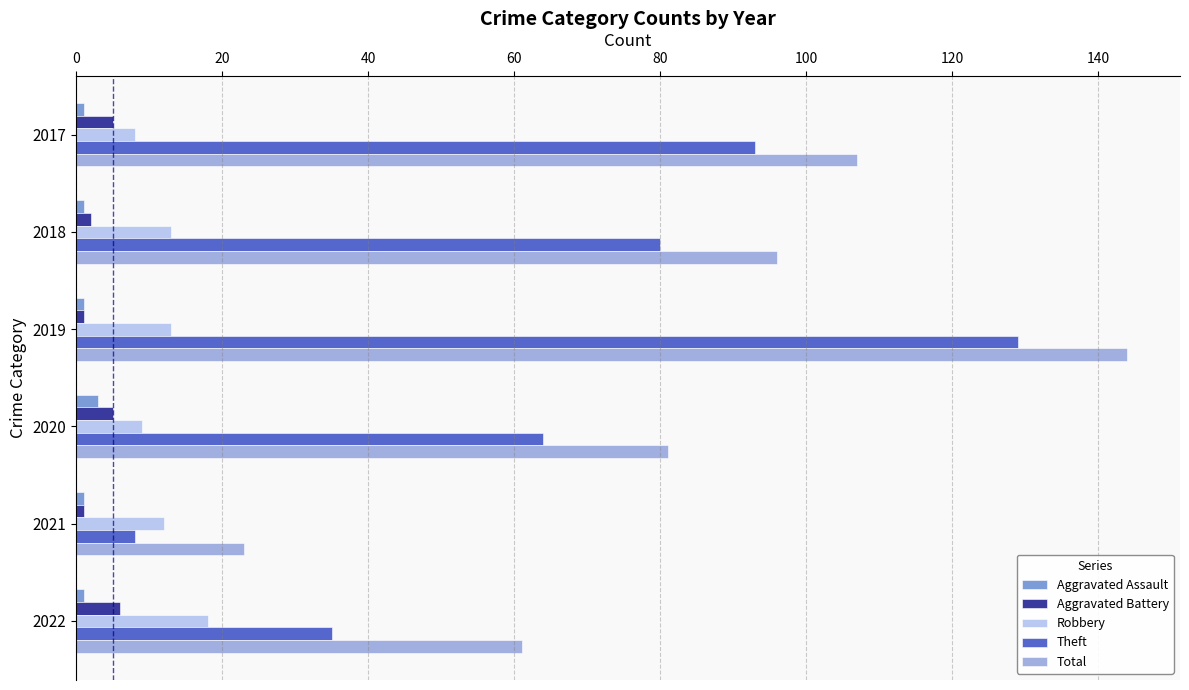

Count the number of data series in this chart.

5